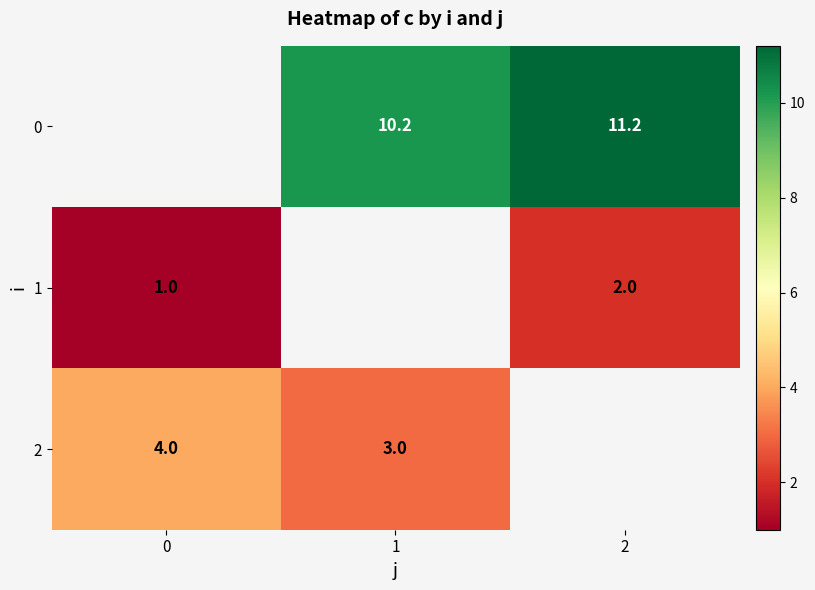

What is the smallest value displayed?

1.0